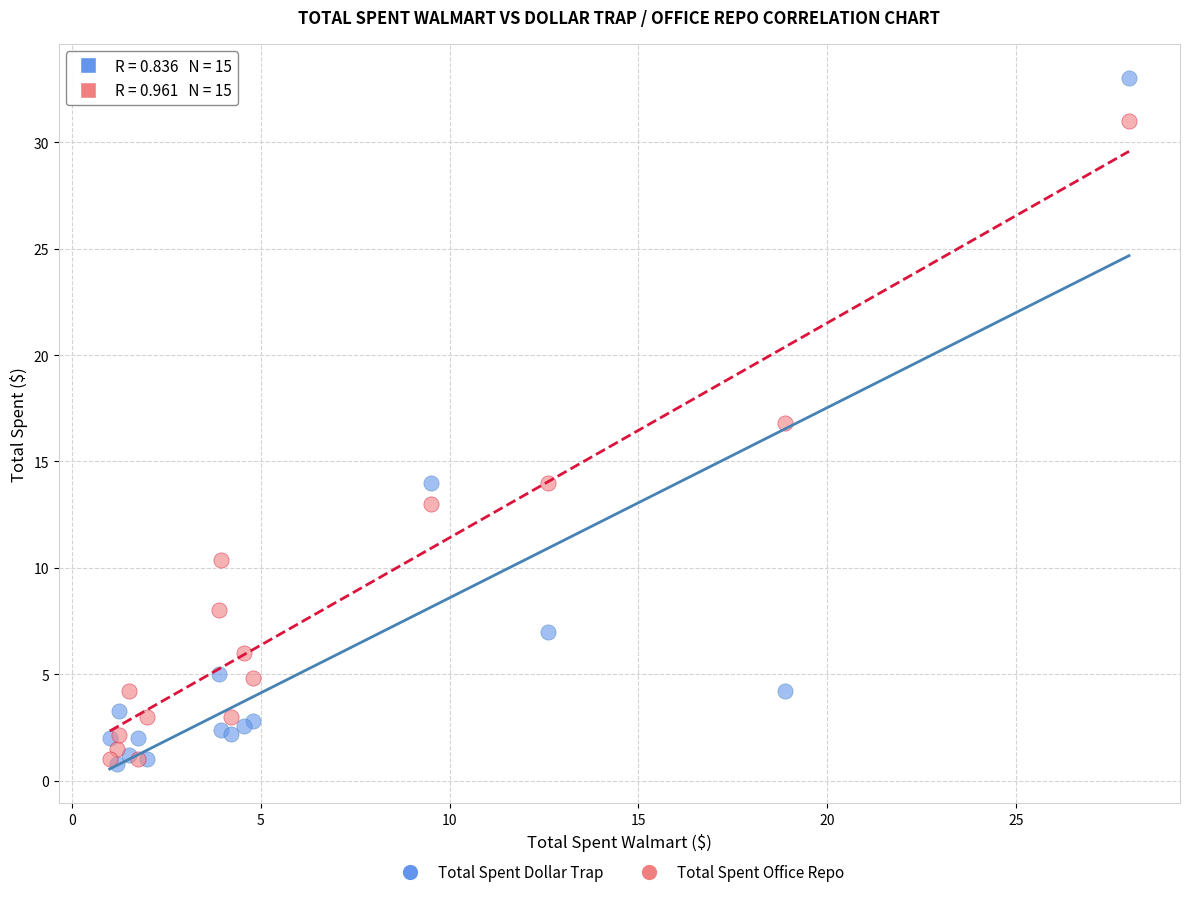

Across all series, what Y value is closest to 16?

16.8